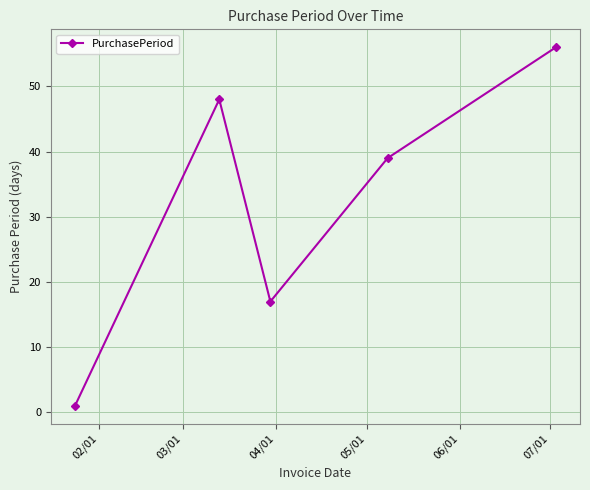

True or false: there are more than 0 points higher than both neighbors.

True